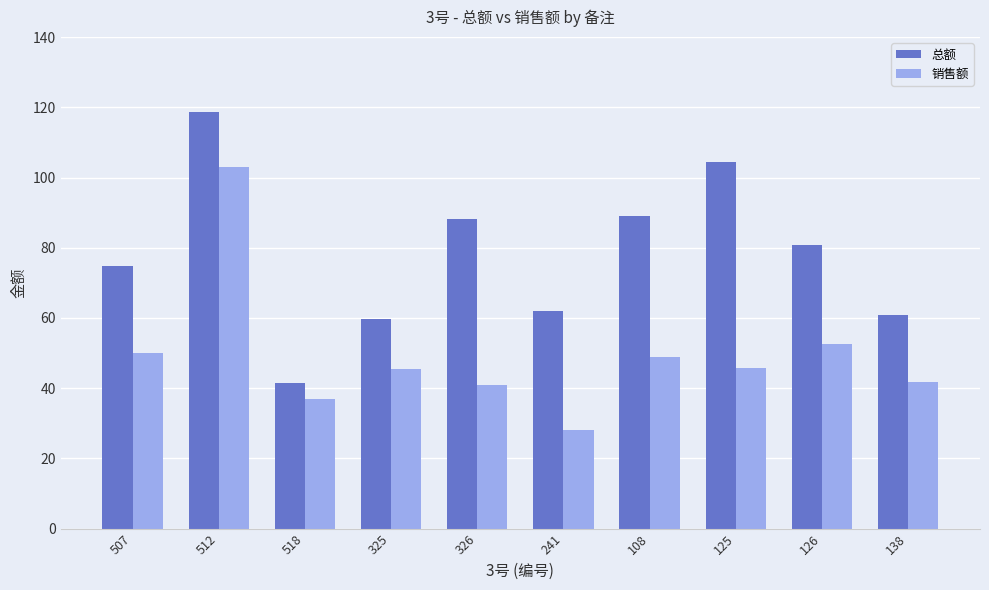

What is the sum of all 销售额 values?

493.6